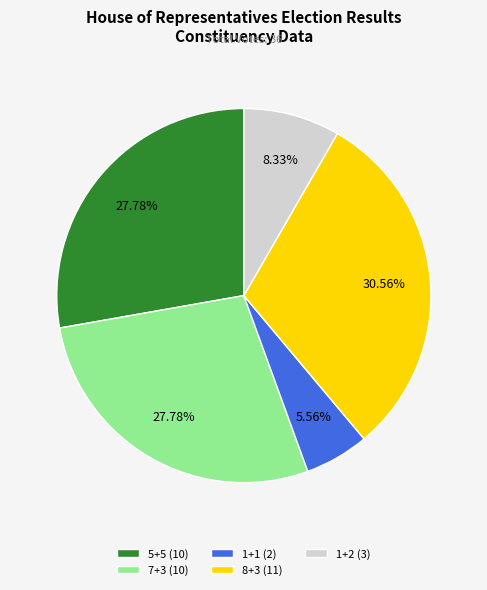

True or false: 1+1 accounts for 6% of the total.

True